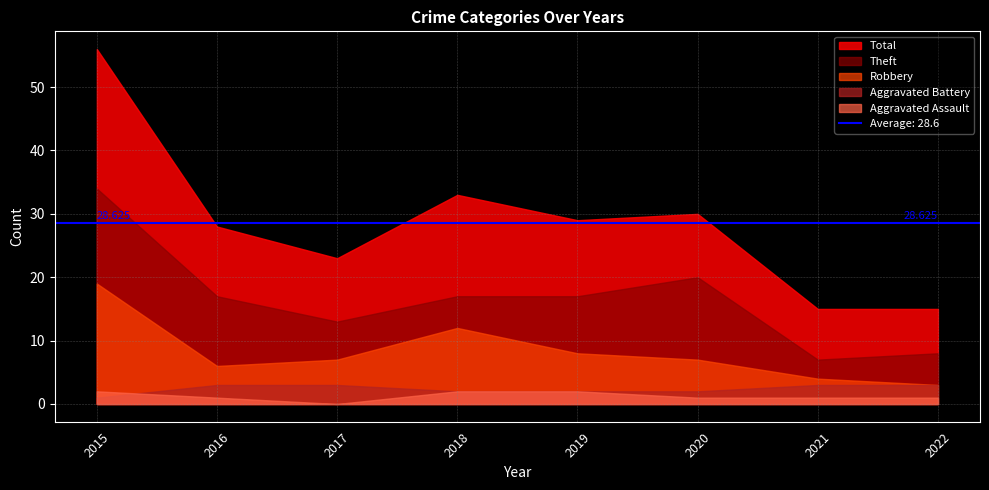

At 2016, list the series in order from largest to smallest.

Total, Theft, Robbery, Aggravated Battery, Aggravated Assault